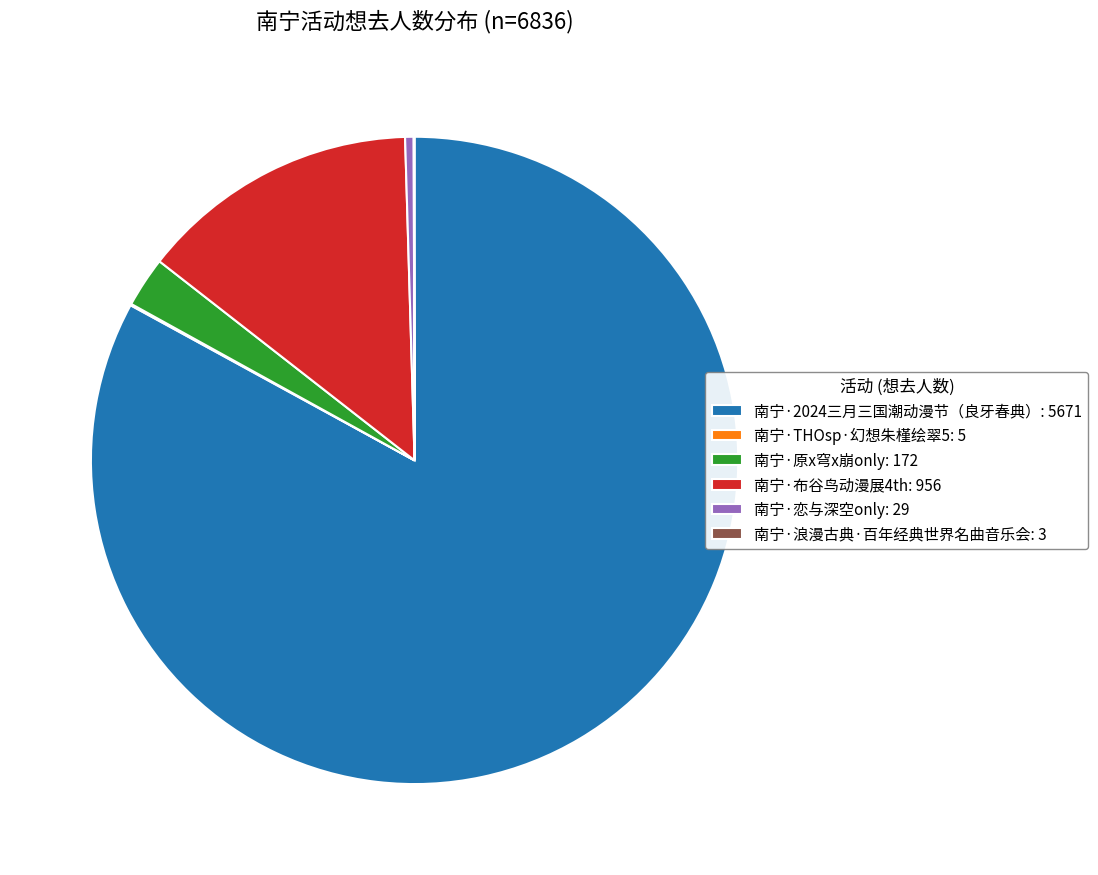

Which has a higher value, 南宁·恋与深空only: 29 or 南宁·2024三月三国潮动漫节（良牙春典）: 5671?

南宁·2024三月三国潮动漫节（良牙春典）: 5671